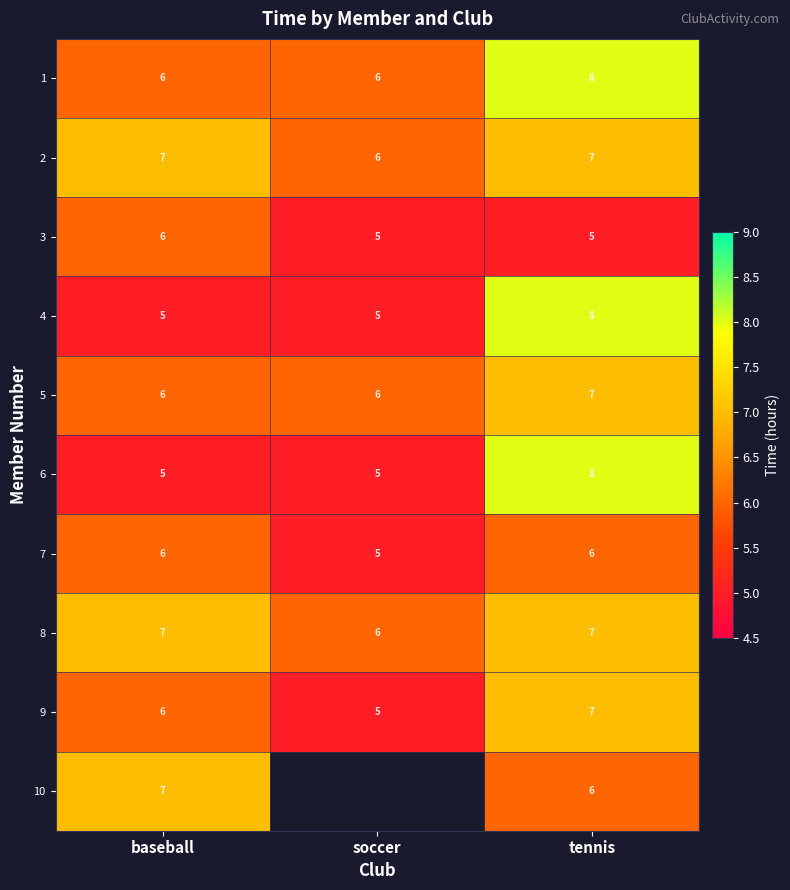

Where is 9 nearest to the value 6?

baseball